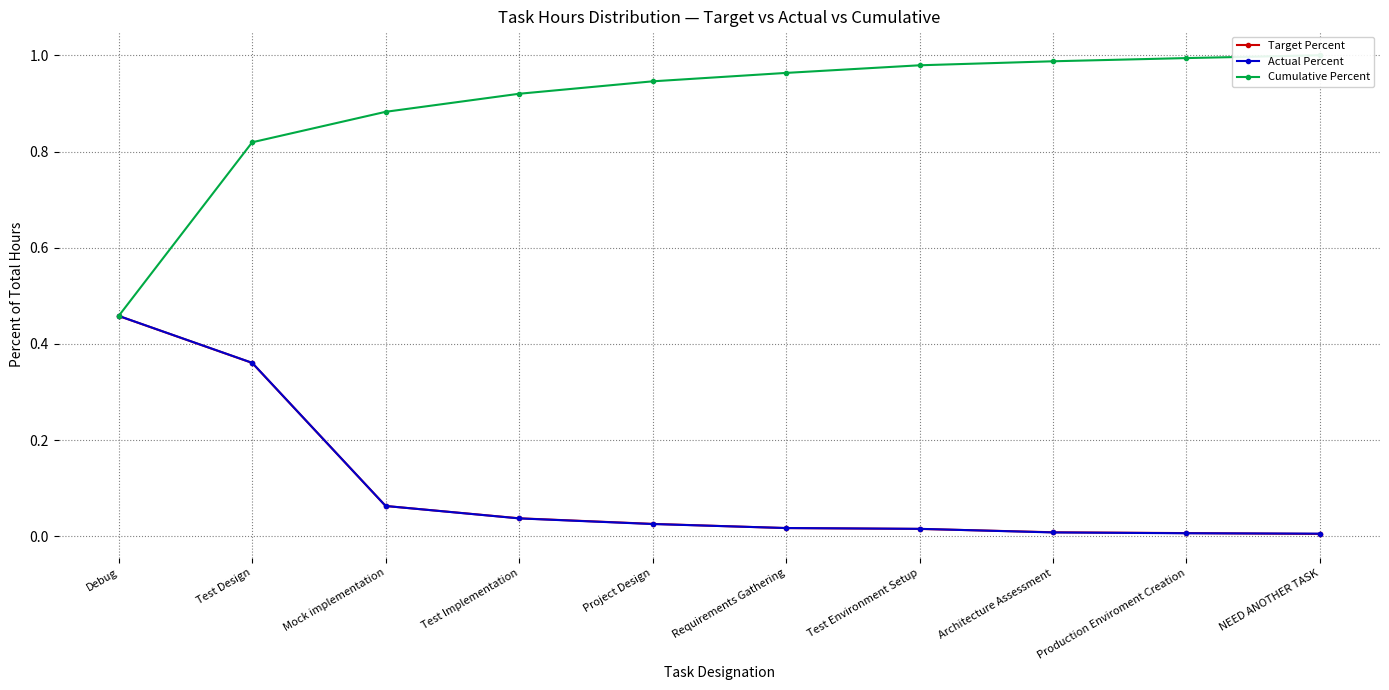

What is the average value of the Cumulative Percent series?

0.9